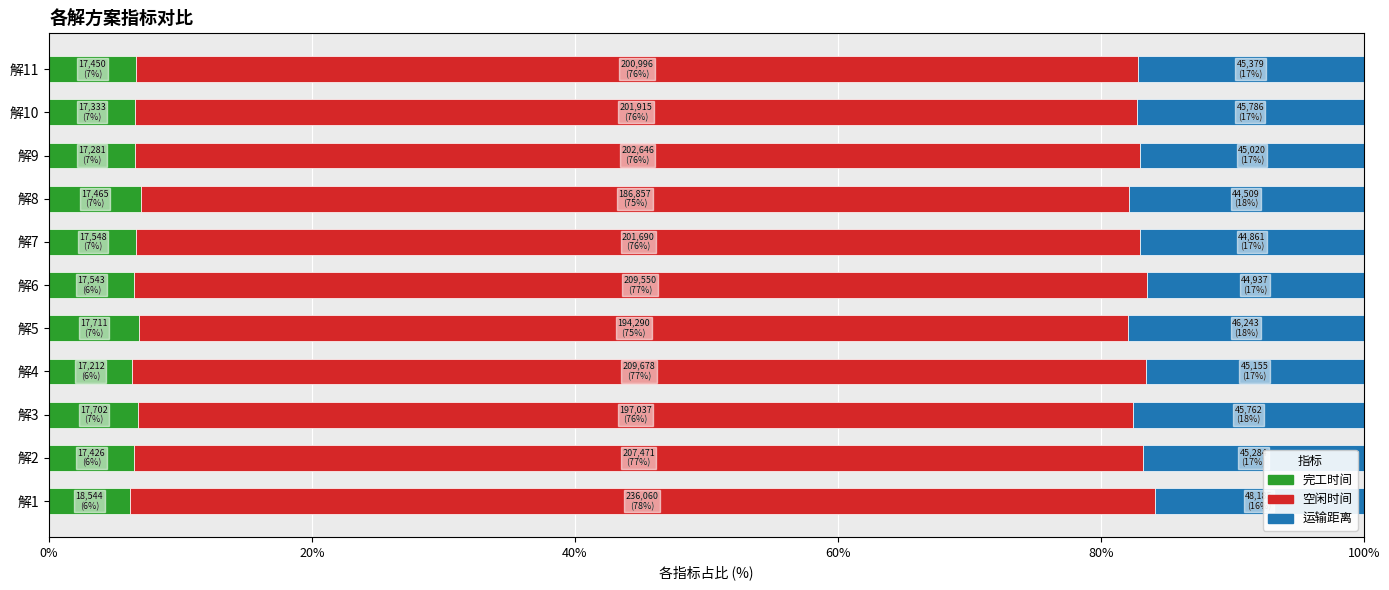

What is the total value across all series at 解6?

100.0